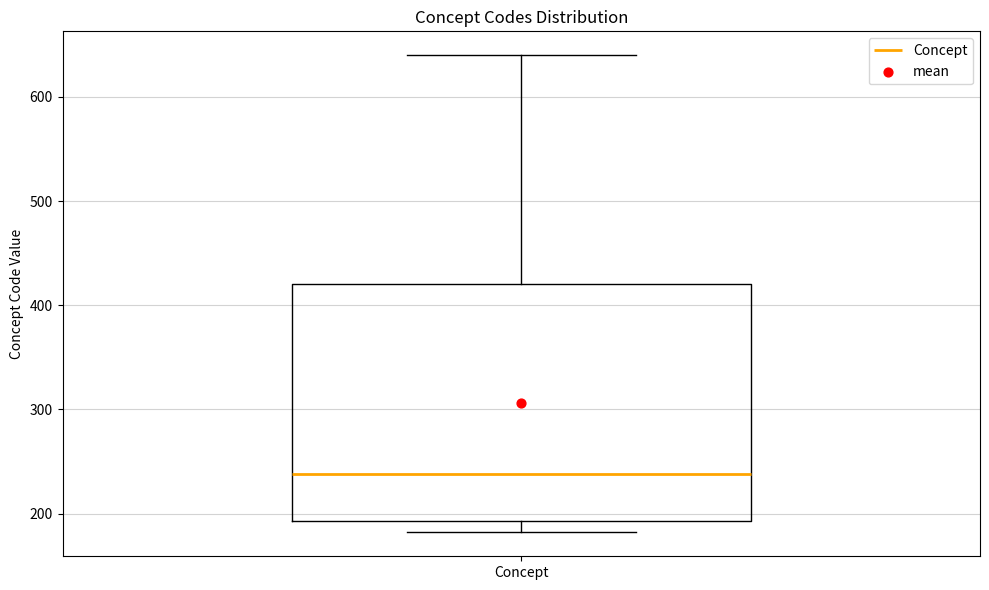

Where is the upper edge of the box for Concept on the y-axis? The values are not printed on the chart, so give them approximately, as read against the axis.

420